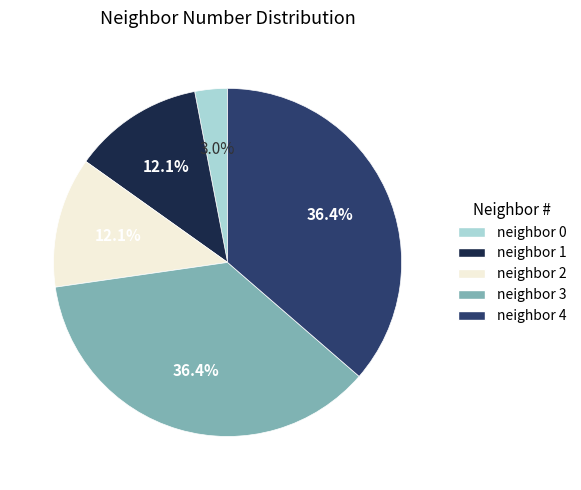

Does any single category account for the majority?

No